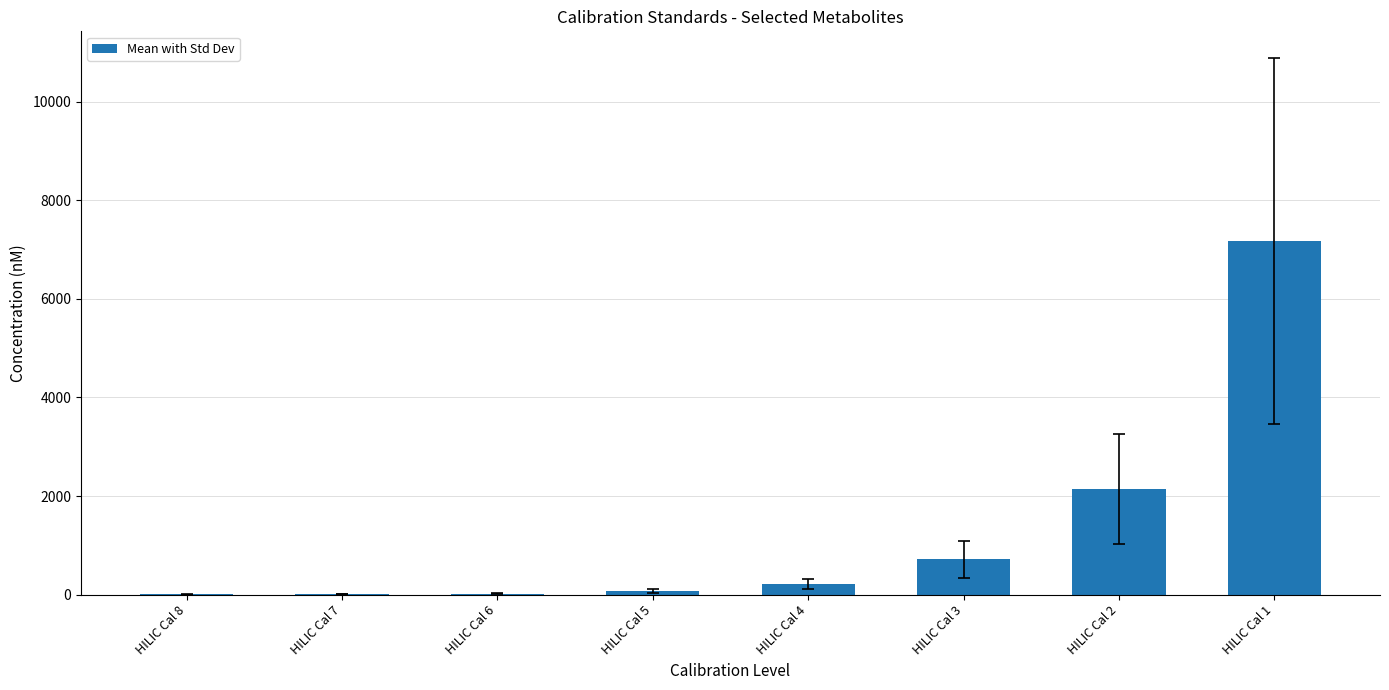

How many categories are shown in the chart?

8